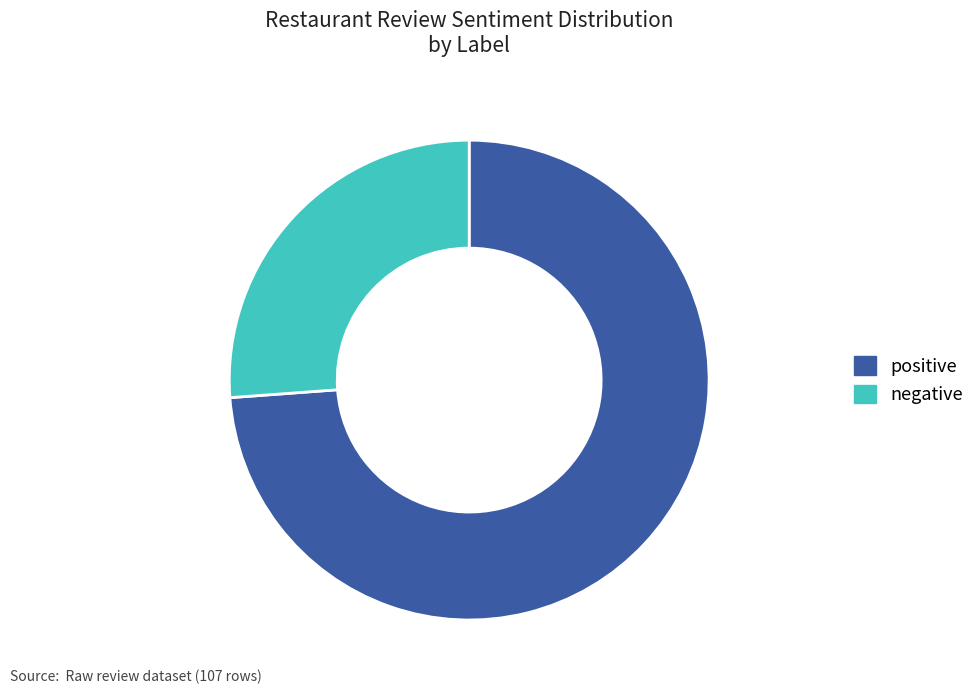

True or false: negative accounts for 26% of the total.

True